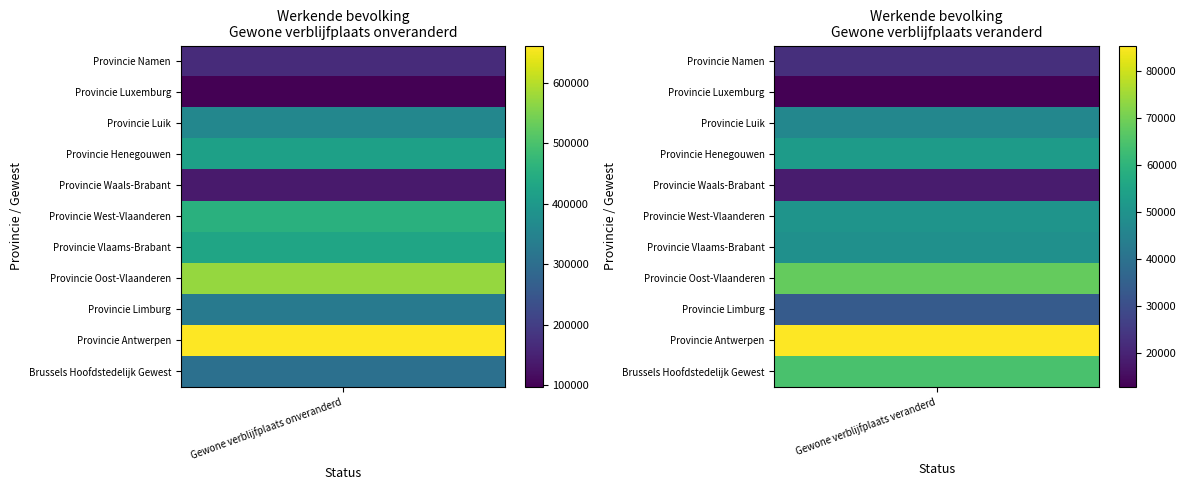

The value of Provincie West-Vlaanderen at Provincie Antwerpen is 18838. True or false?

False